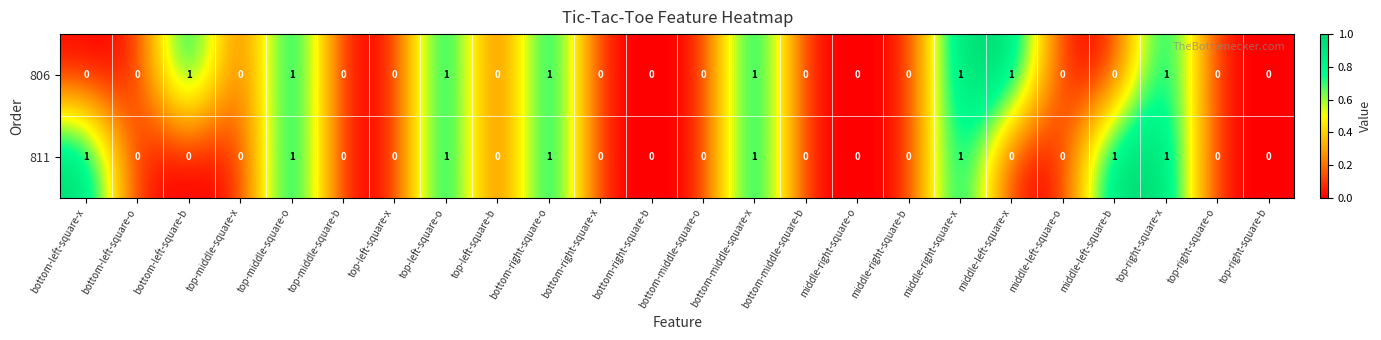

True or false: 811 has a value of 0 at middle-right-square-x.

False